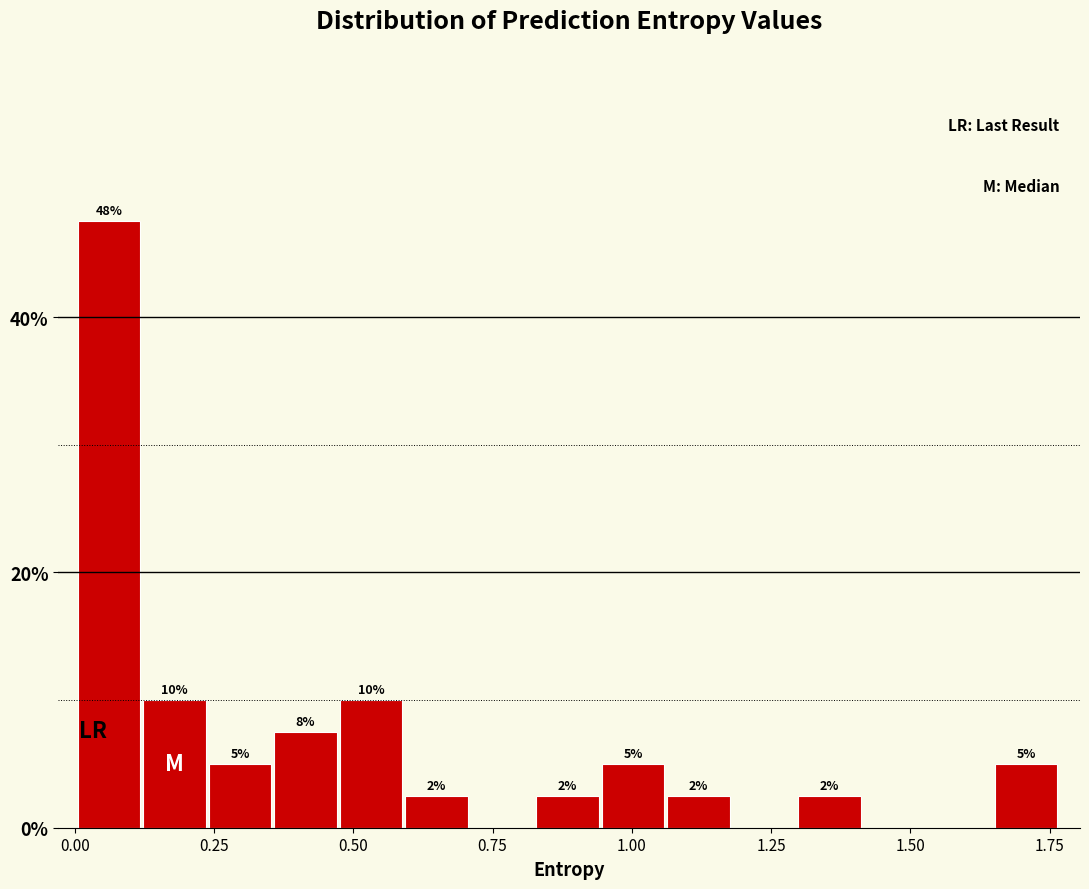

Read against the x-axis, roughly where is the centre of the tallest bar?

0.05